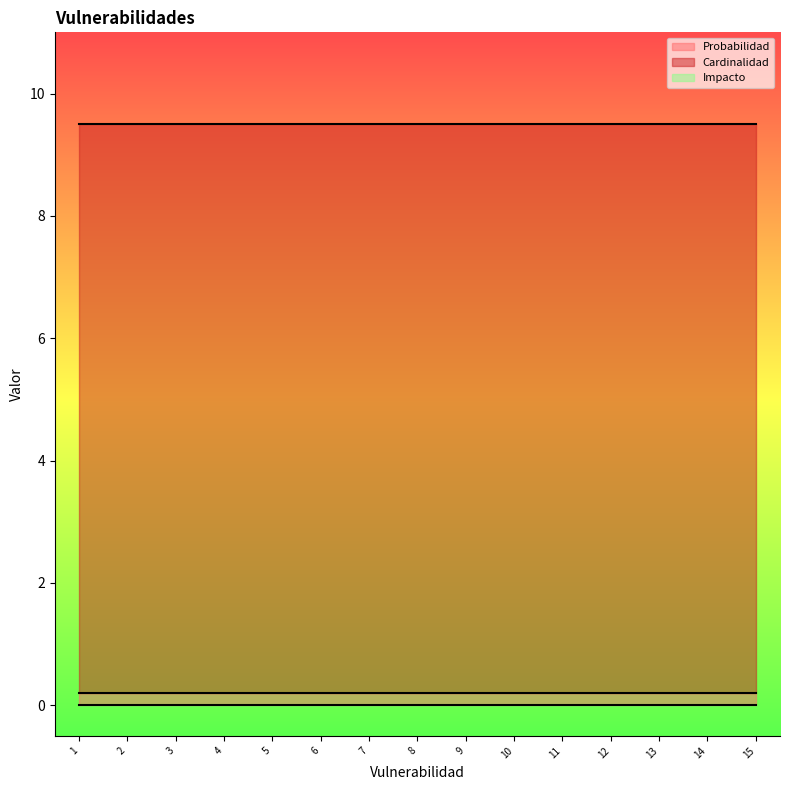

What is the spread (max minus min) of values at Vulnerabilidad 11 (9,5)?

9.5